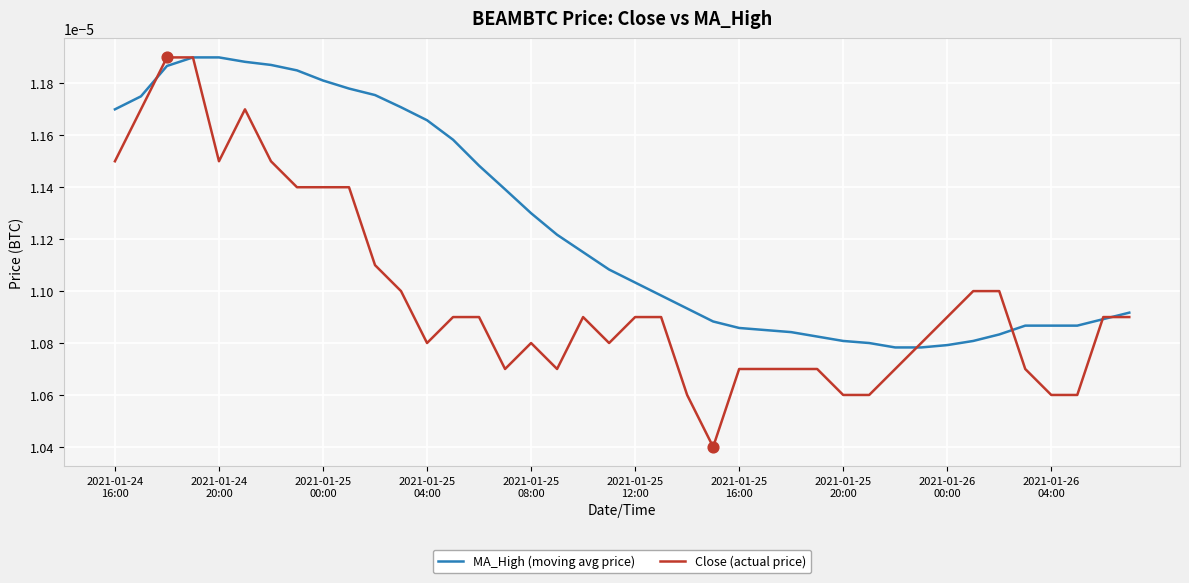

Which series has the widest spread of values?

Close (actual price)